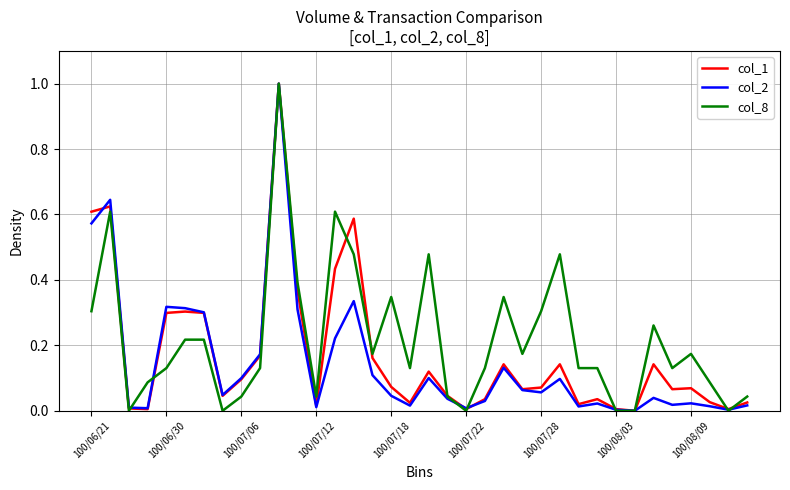

Which series has the largest total across all categories?

col_8